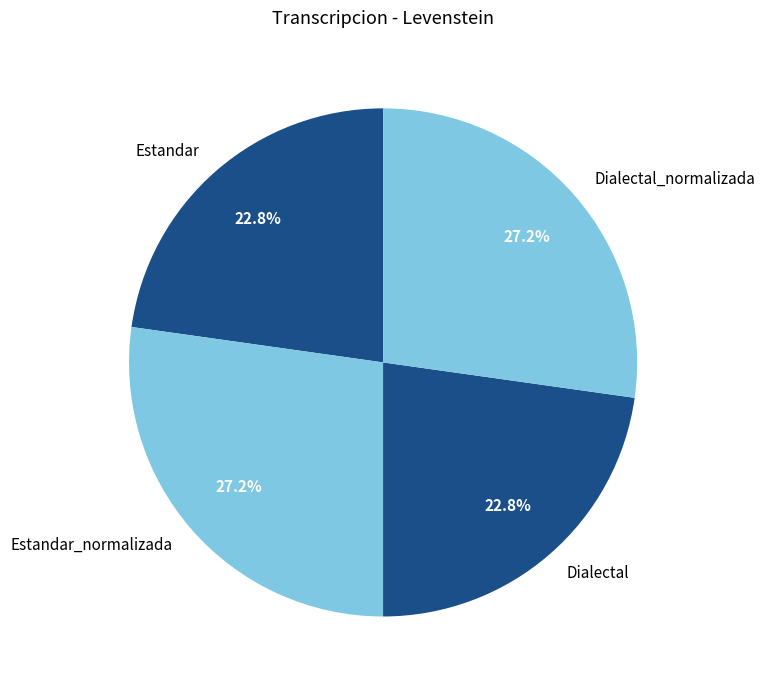

Does Dialectal represent more than half of the total?

No